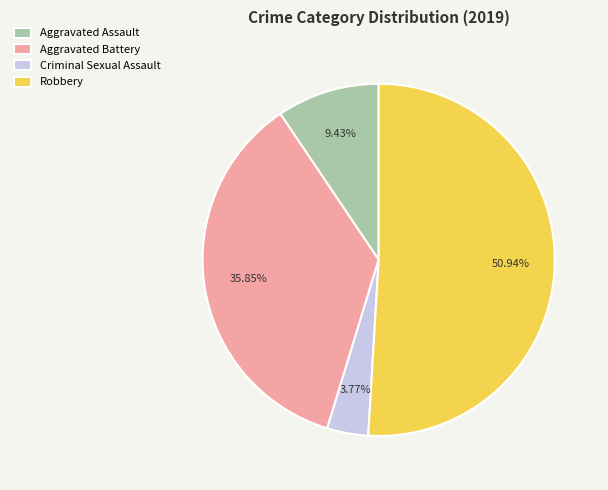

Do Aggravated Battery and Robbery together represent more than half of the pie?

Yes